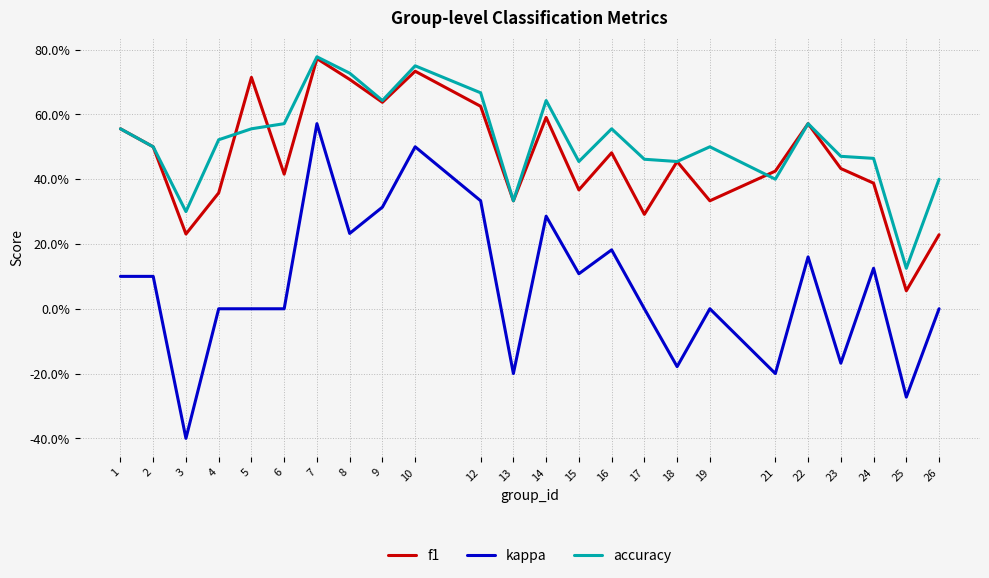

What is the value of the kappa point at the 17th from the left?

-0.2